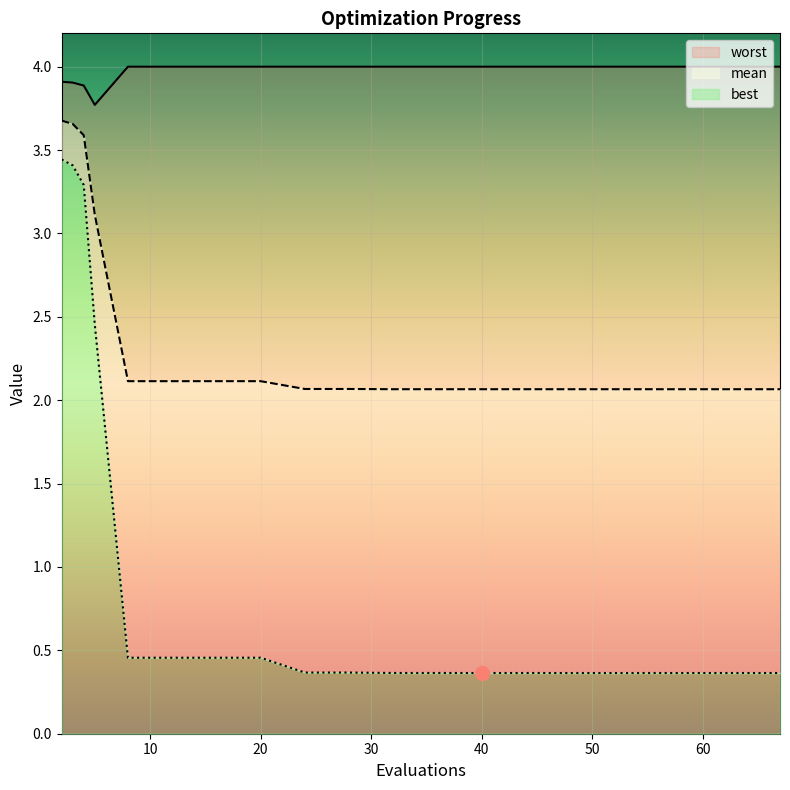

What is the minimum value shown in the chart?

0.4